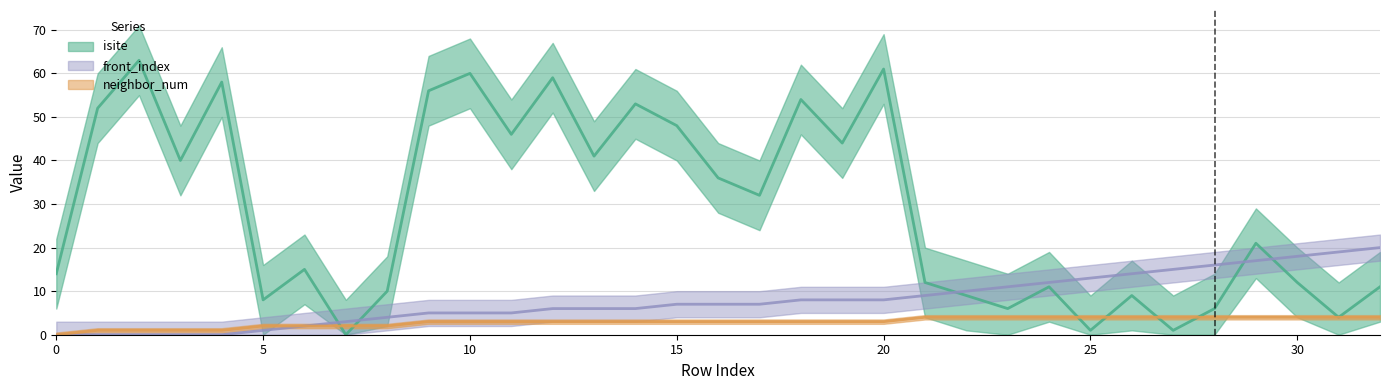

True or false: front_index and neighbor_num intersect in this chart.

False